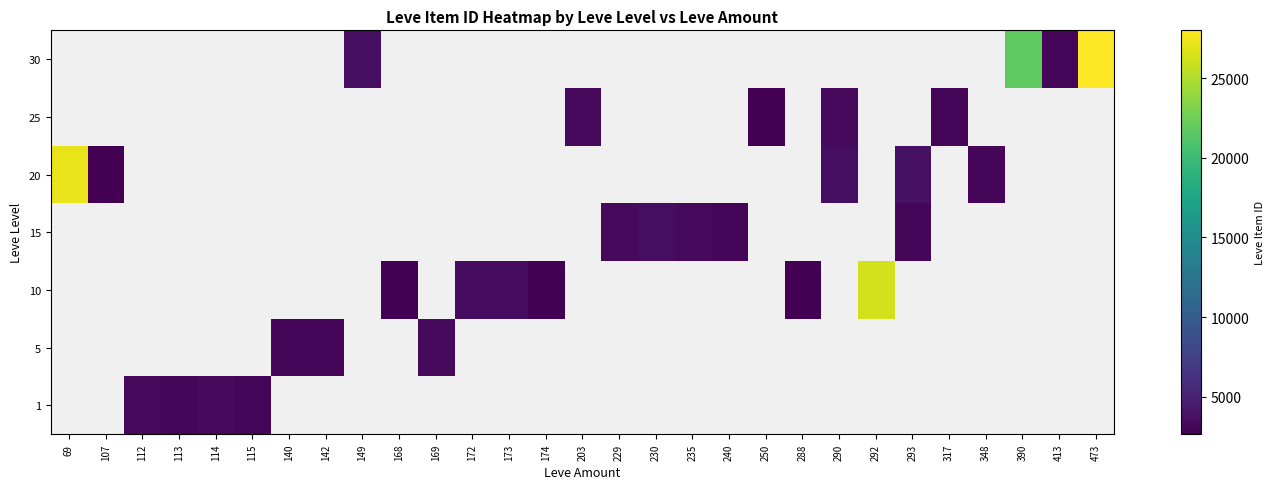

What is the maximum value shown in the chart?

27990.0